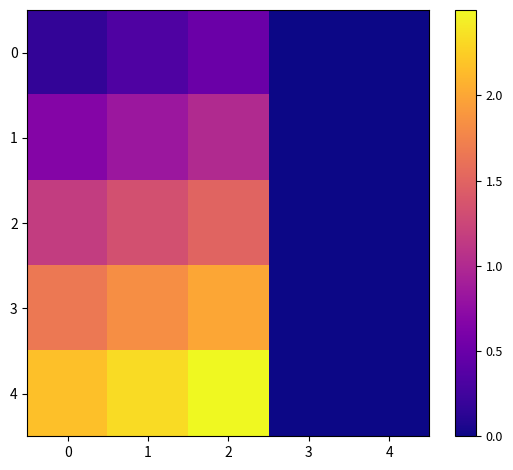

Between 4 and 2, which is larger?

2